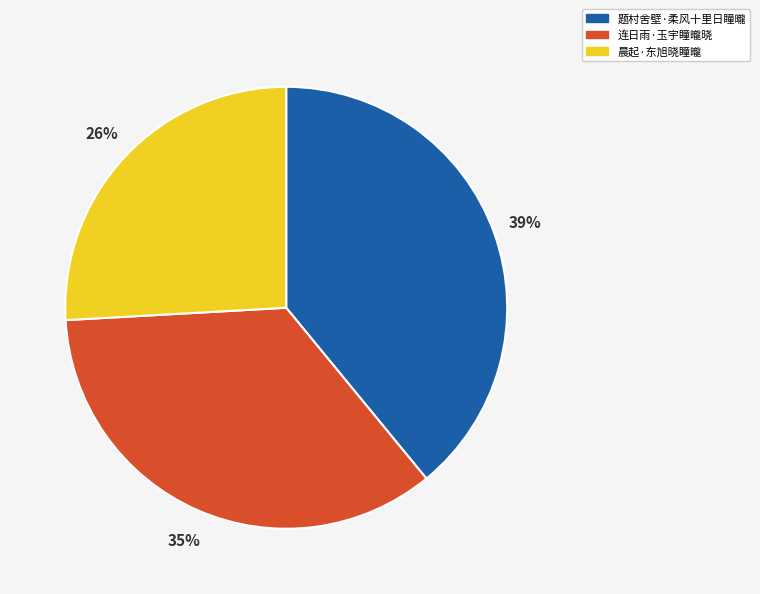

The 晨起·东旭晓瞳曨 slice represents 26% of the pie. True or false?

True